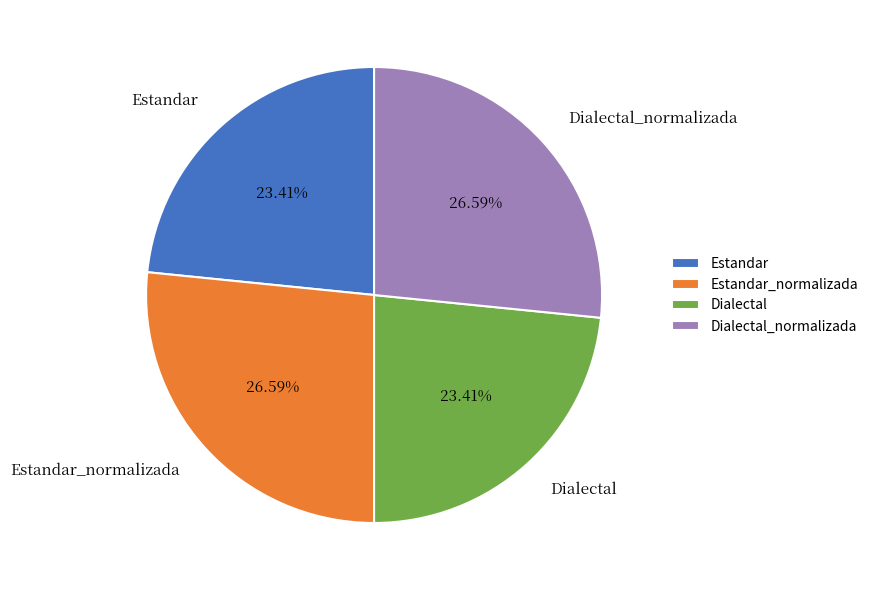

How many slices are in this pie chart?

4